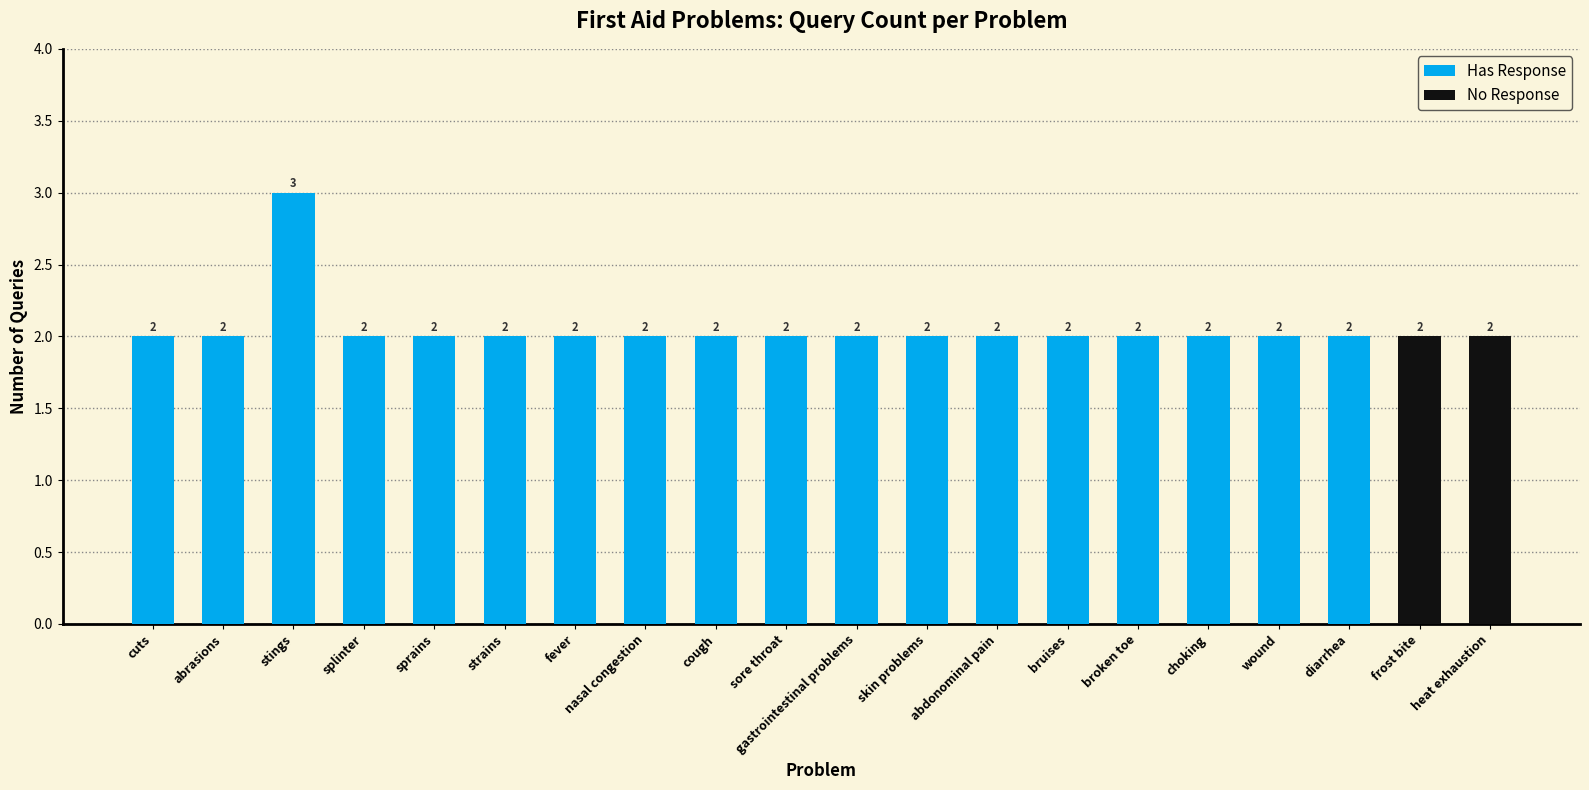

Which category has the highest value in the Has Response series?

stings